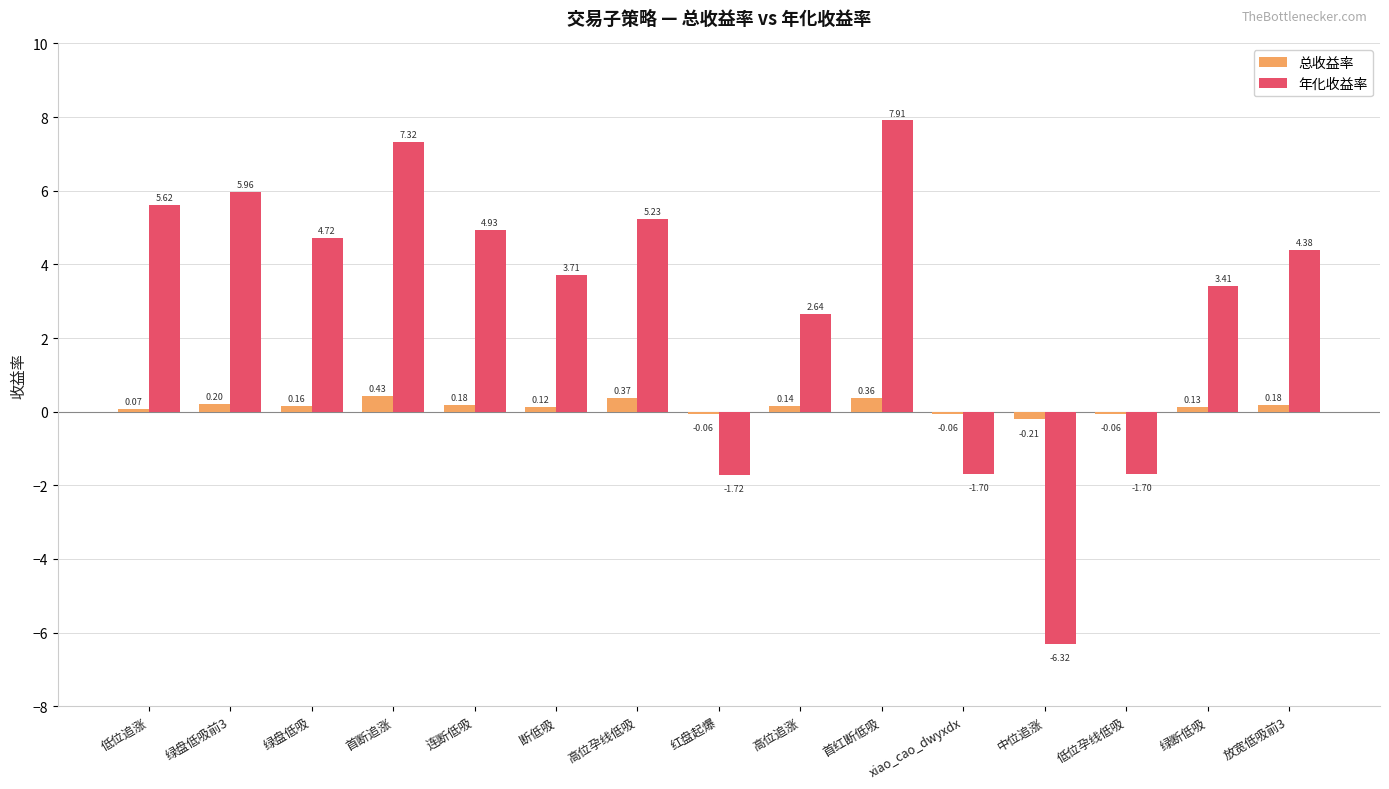

What position from the left is 首红断低吸?

10